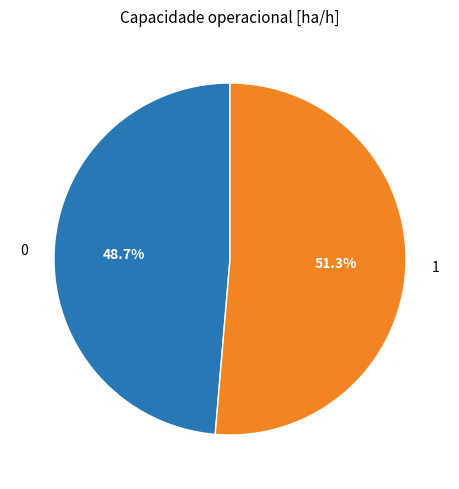

True or false: 1 accounts for 59% of the total.

False